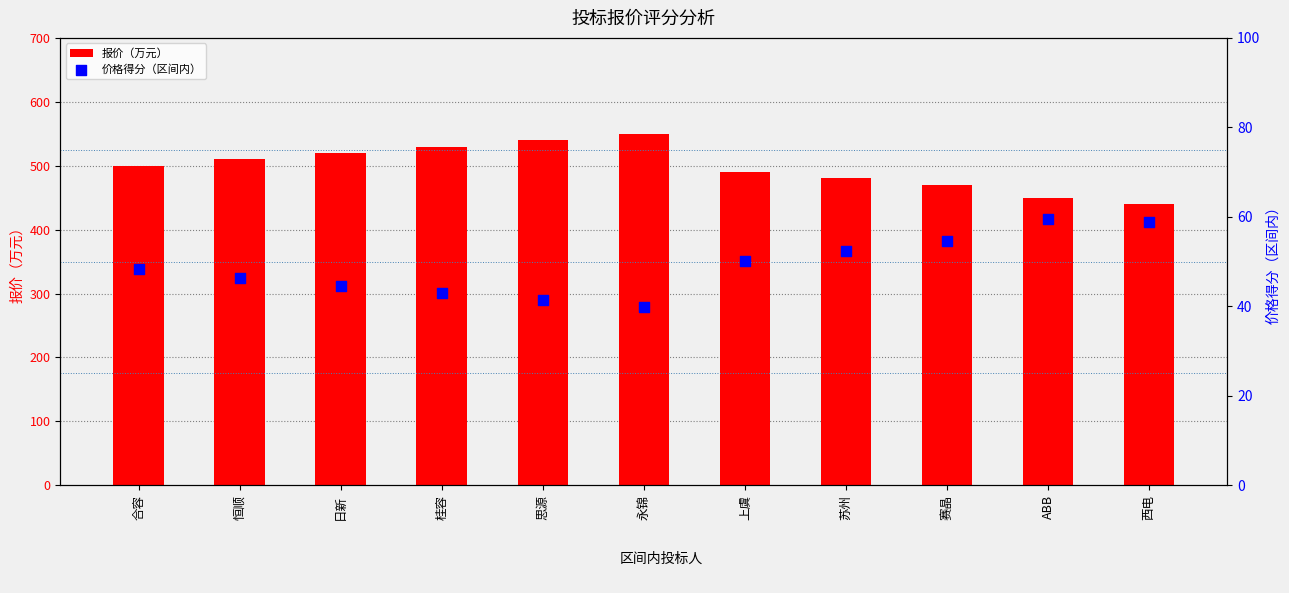

At which category is the sum across all series the highest?

永锦